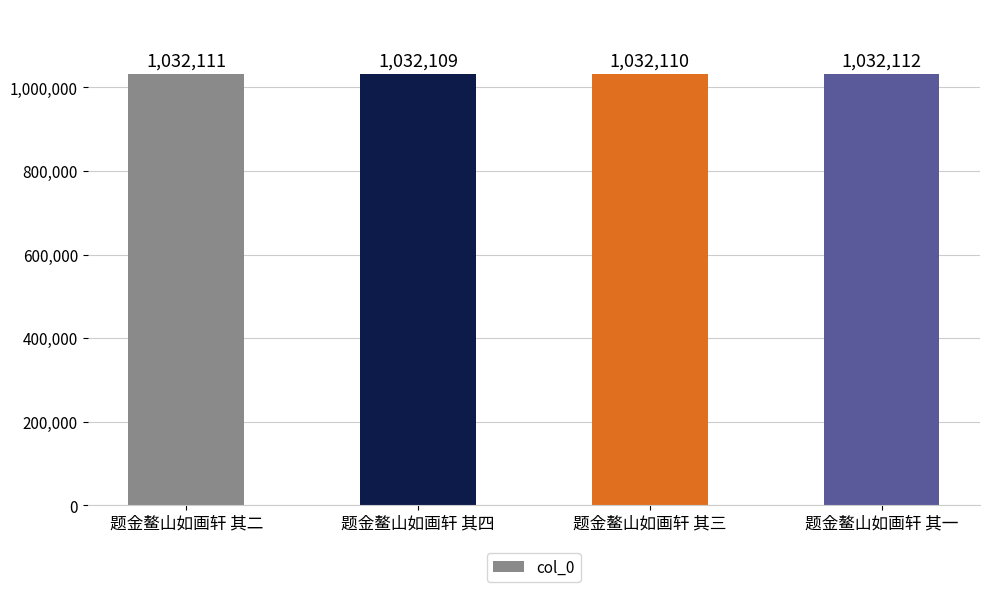

What is the label of the 4th bar from the right?

题金鳌山如画轩 其二